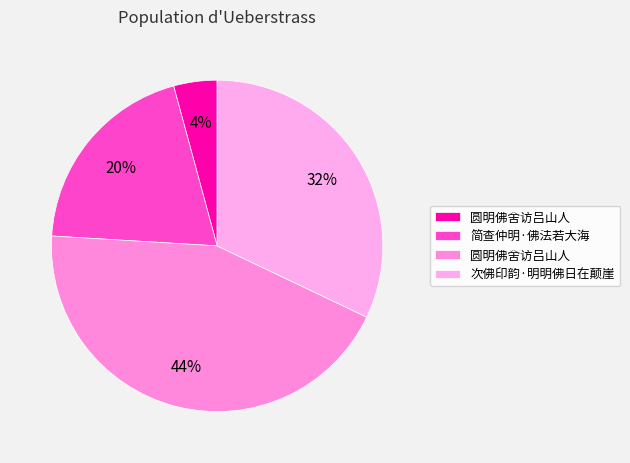

Count the number of slices in the pie.

4